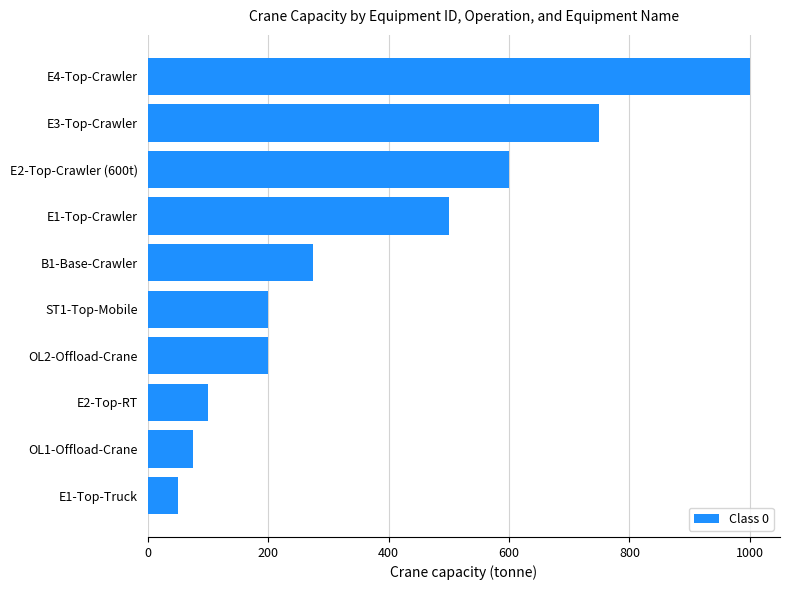

Is it true that the value at OL1-Offload-Crane is 75?

True